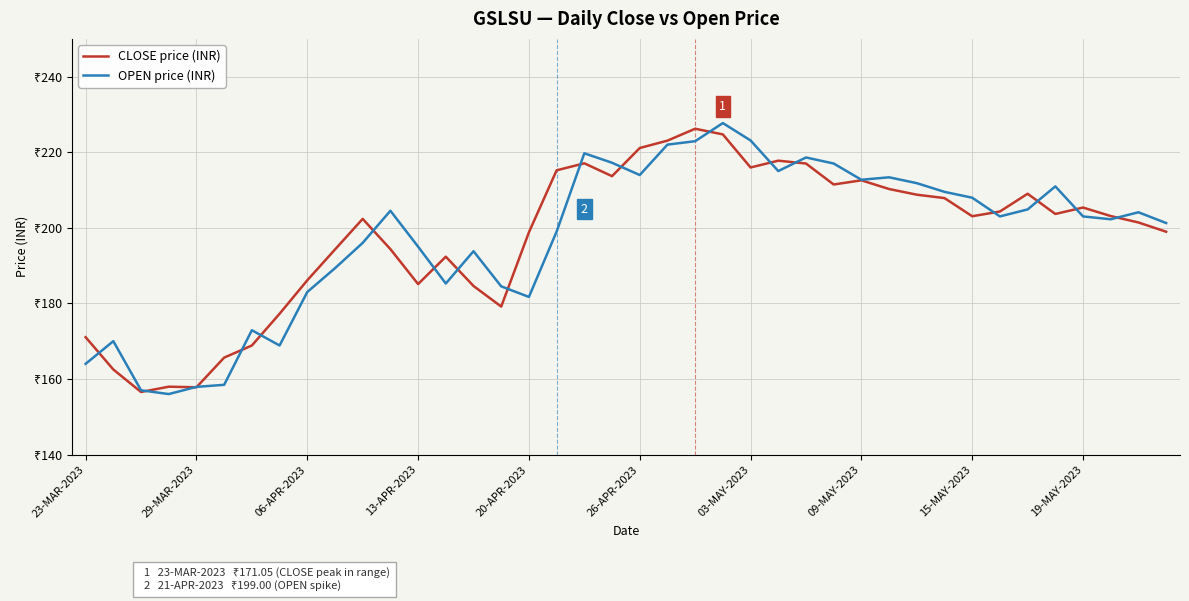

Which series ends up on top after the final intersection of CLOSE price (INR) and OPEN price (INR)?

OPEN price (INR)